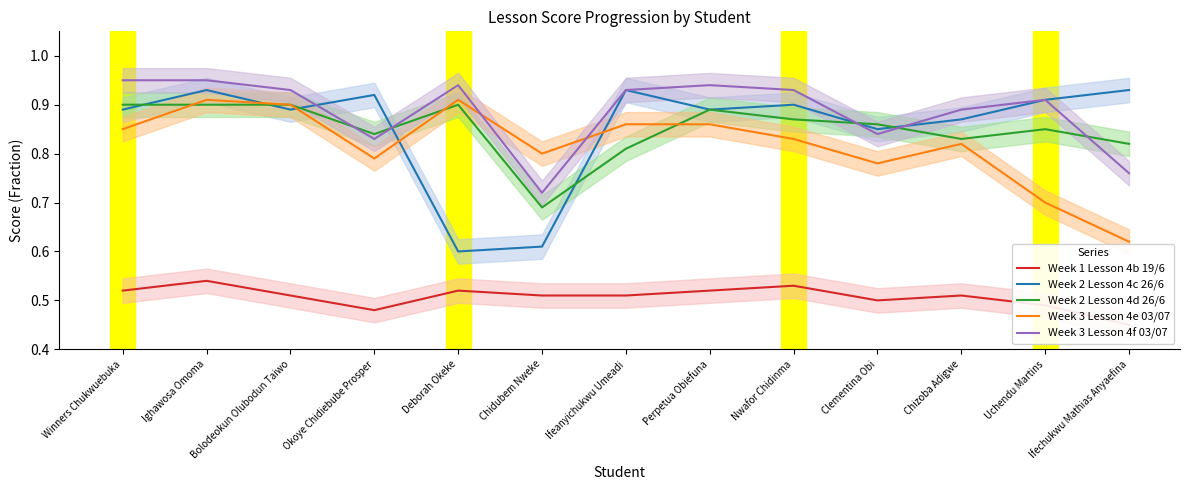

Is the value of Week 3 Lesson 4f 03/07 at Nwafor Chidinma greater than the value of Week 2 Lesson 4d 26/6 at Ifechukwu Mathias Anyaefina?

Yes